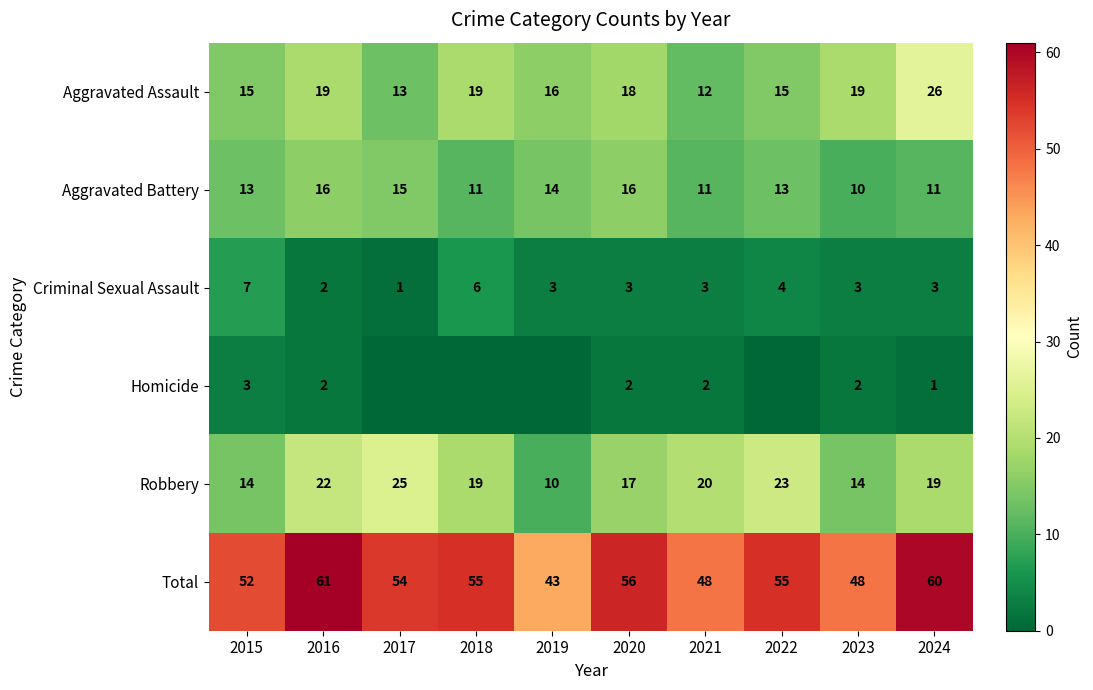

At how many categories does at least one series exceed 18?

10